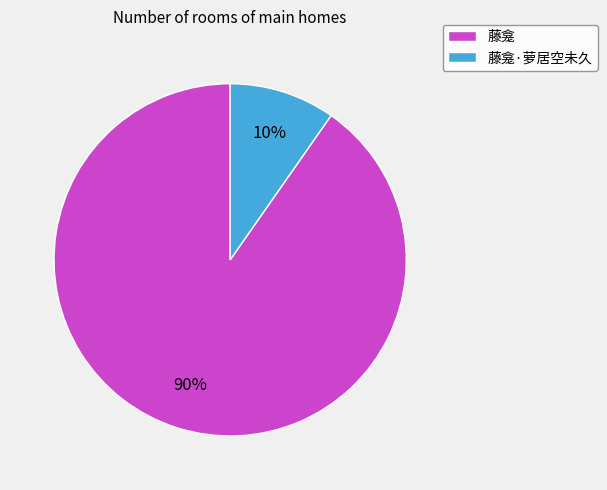

Combined, do 藤龛 and 藤龛·萝居空未久 account for over 50%?

Yes